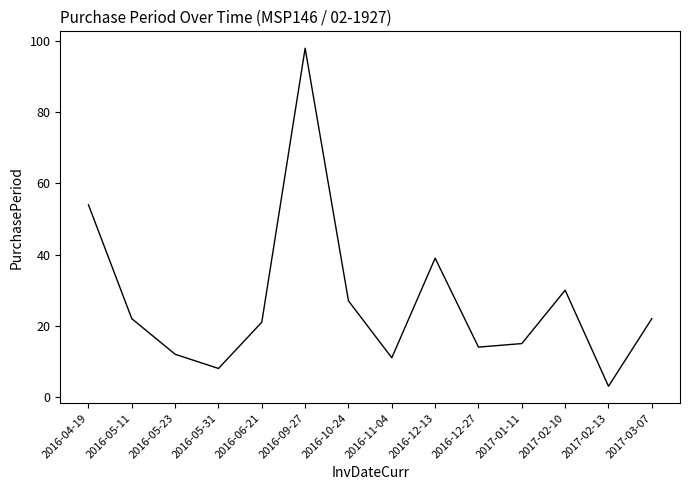

Read the value at 2016-12-13, to the nearest 10.

40